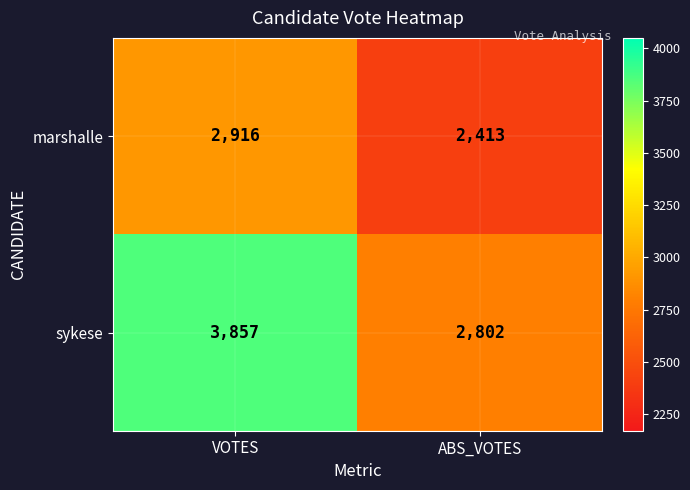

How many categories are shown in the chart?

2